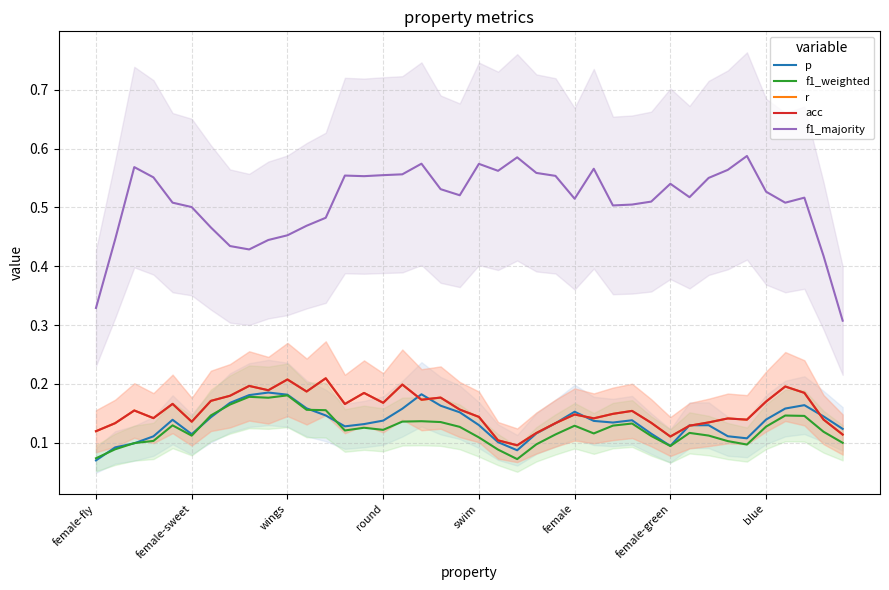

Between 31 and 38, which series saw the biggest shift?

f1_majority